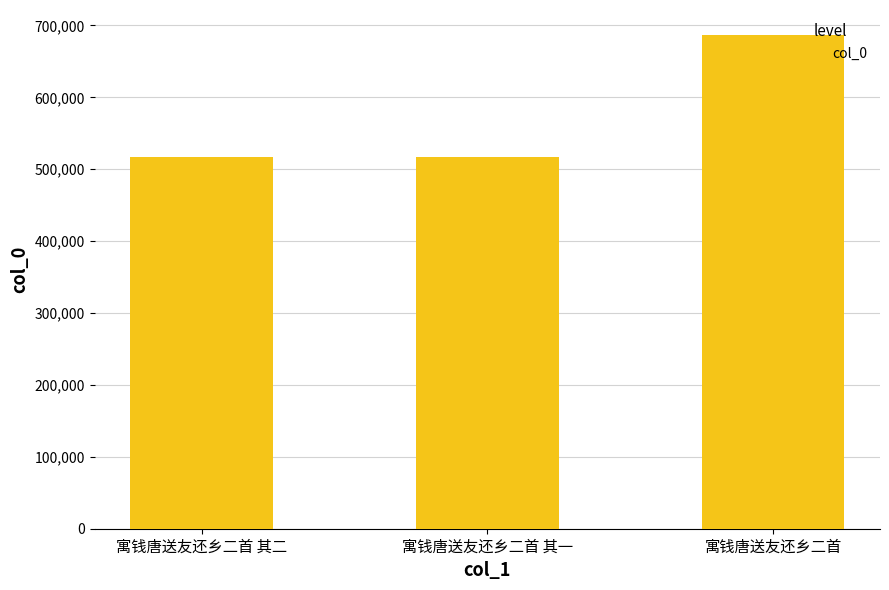

Approximately how many times larger is the value at 寓钱唐送友还乡二首 compared to 寓钱唐送友还乡二首 其二?

1.3